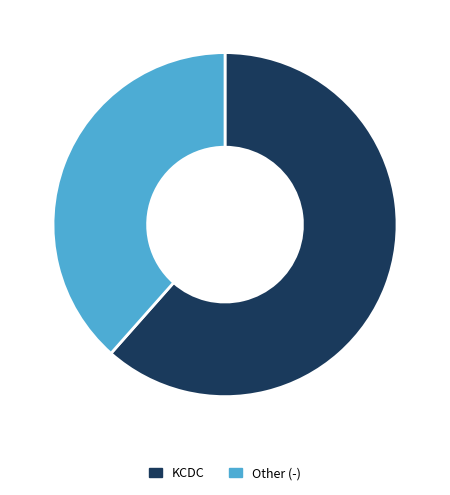

Which slice represents more than half of the pie?

KCDC